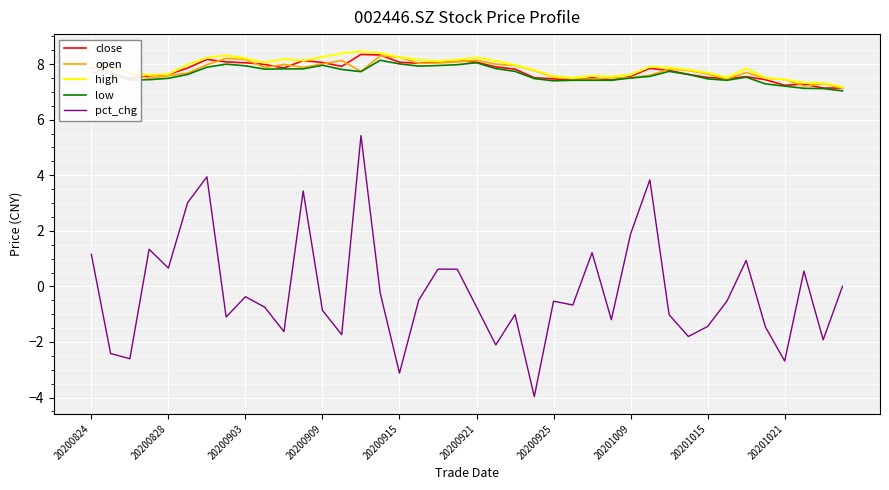

What is the smallest value displayed?

-4.0